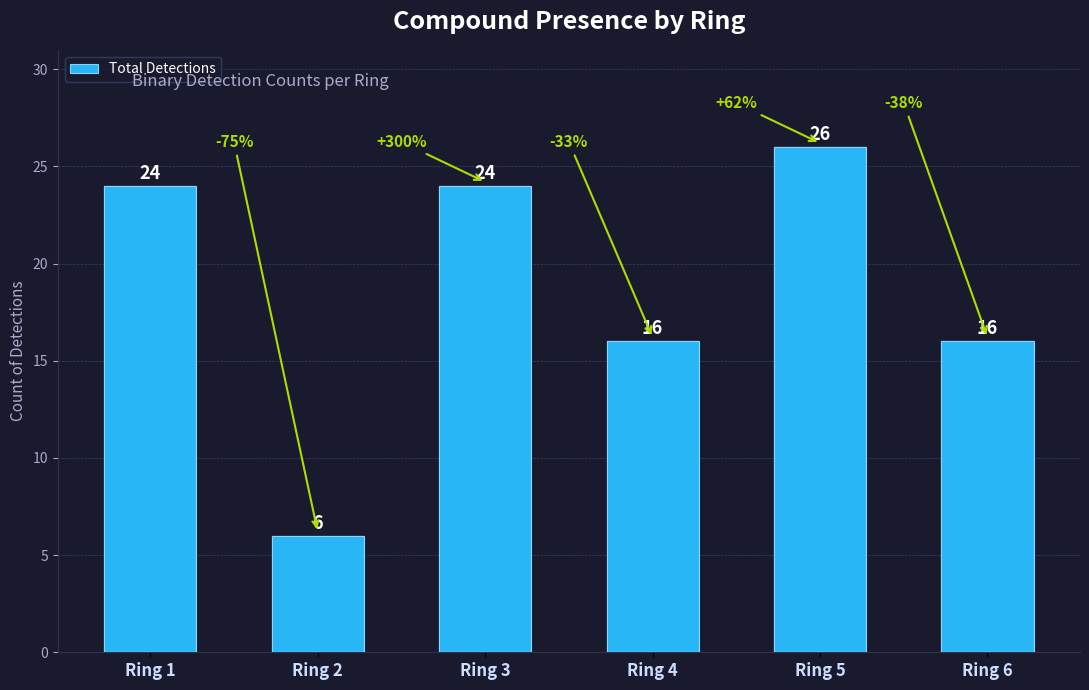

The chart shows a value of 24 at Ring 1. True or false?

True